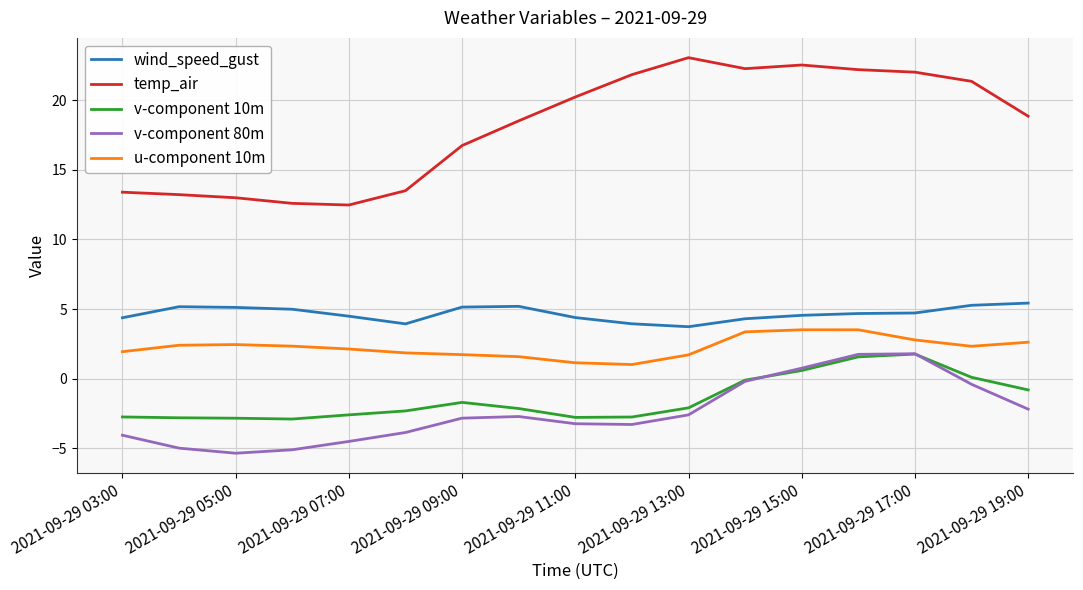

In wind_speed_gust, how many points are higher than both neighbors (excluding endpoints)?

2